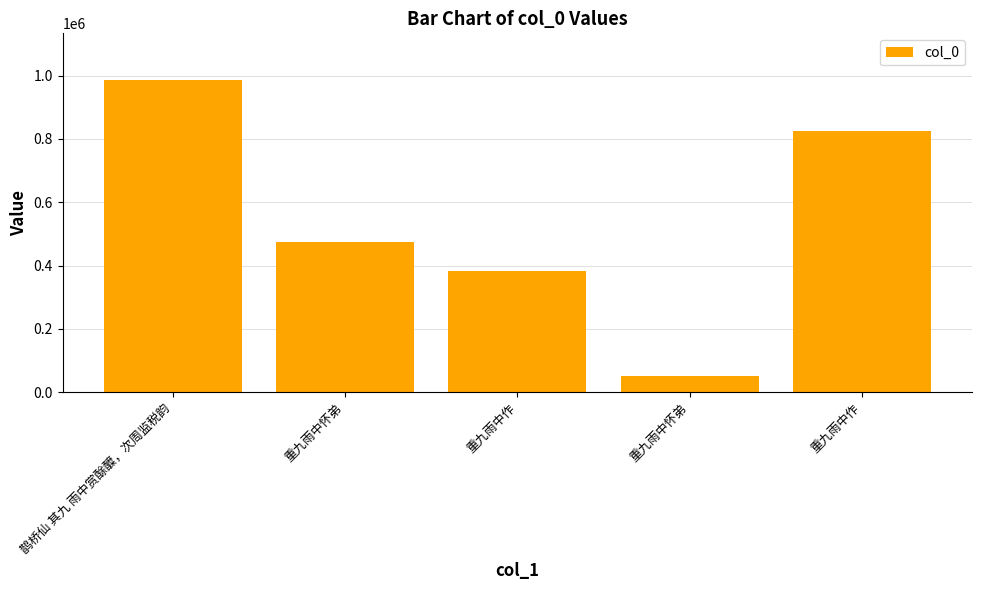

Which has a higher value, 重九雨中怀弟 or 重九雨中怀弟?

重九雨中怀弟